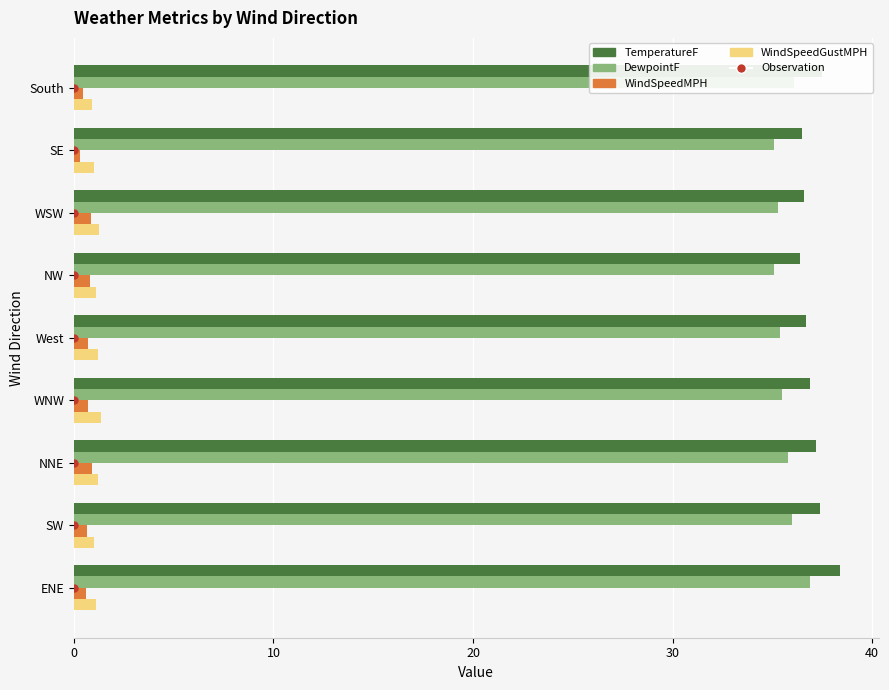

At how many categories does at least one series exceed 2?

9